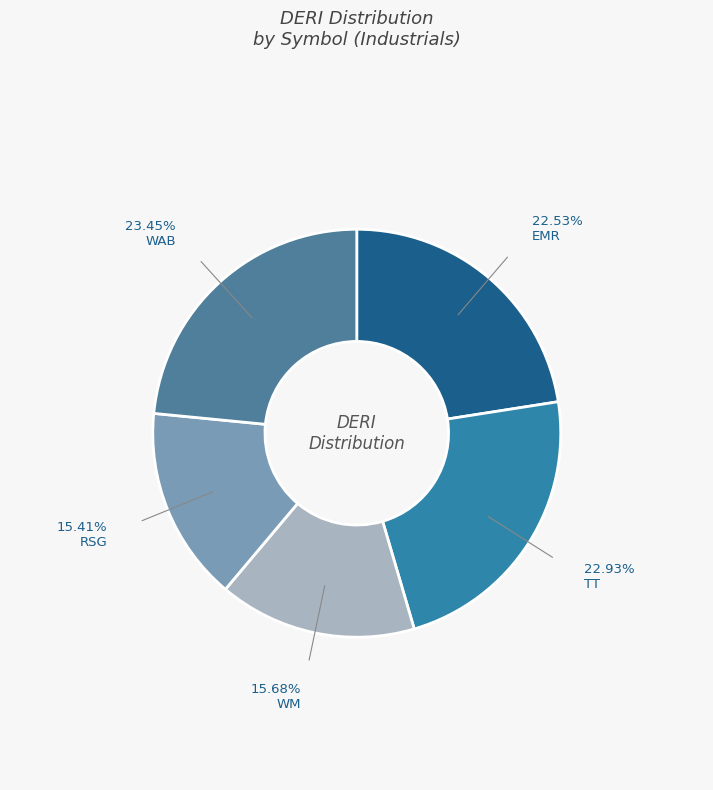

How many slices are in this pie chart?

5